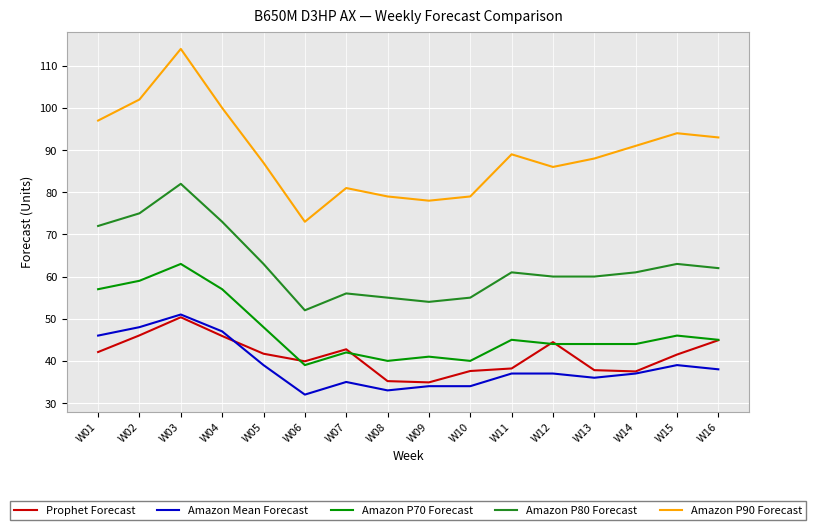

The Amazon Mean Forecast series shows 34.0 at W09. True or false?

True